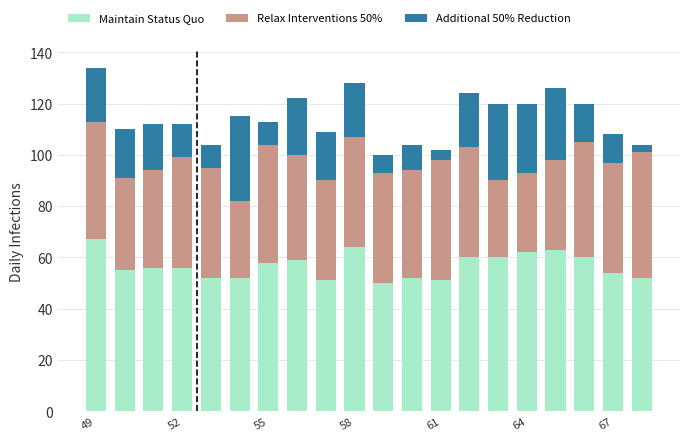

How many categories are shown in the chart?

20